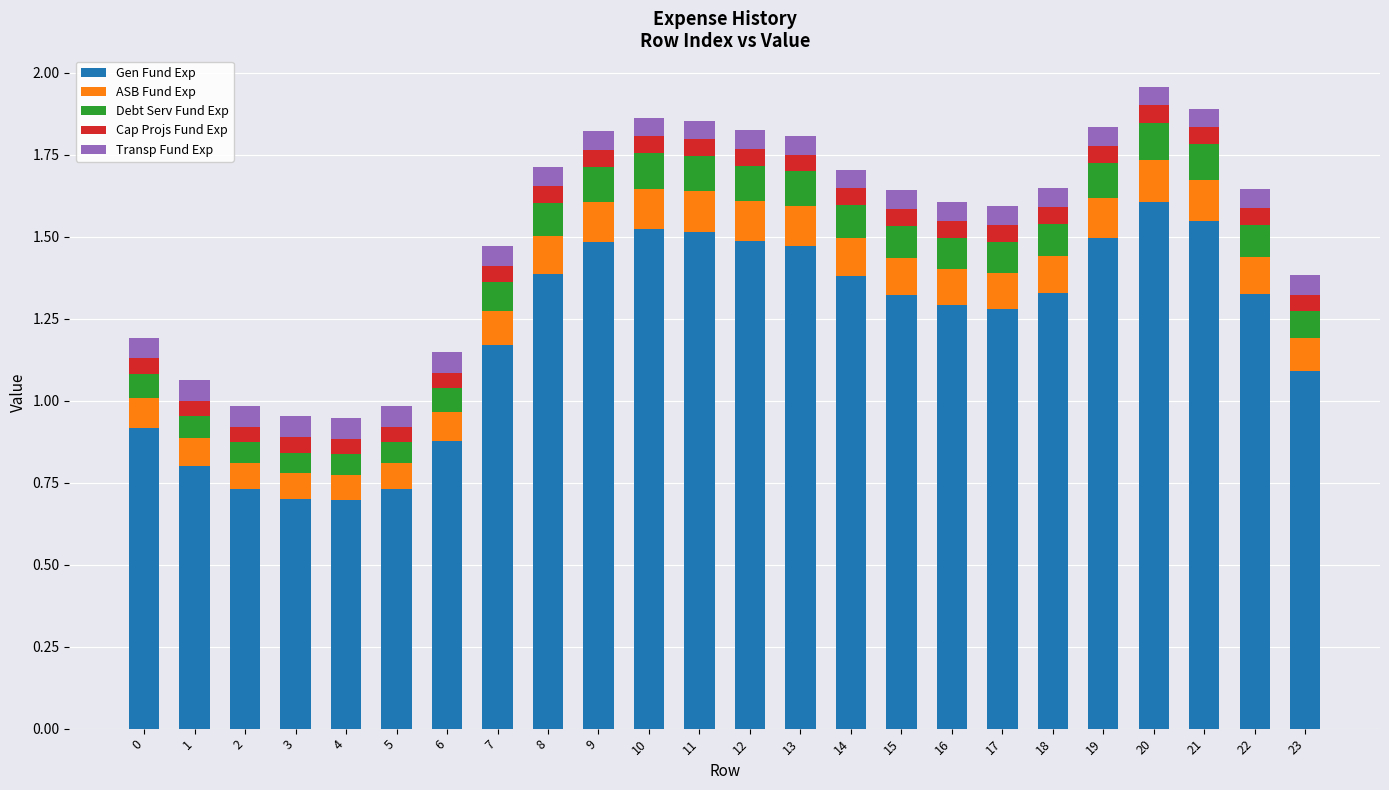

At which label does Gen Fund Exp reach its peak?

20